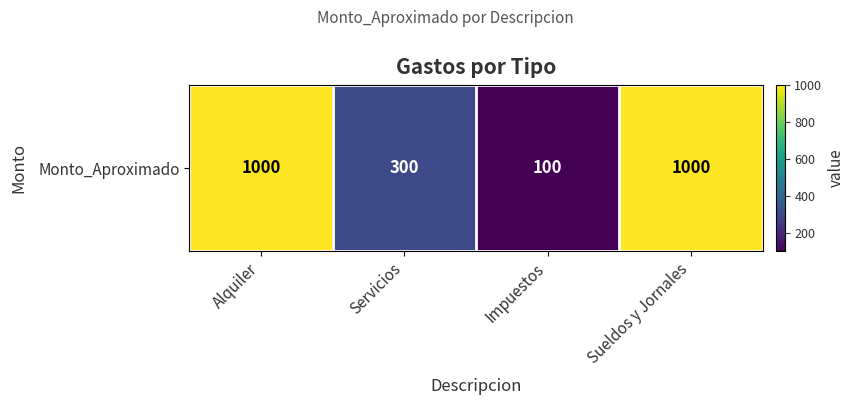

How many series are shown in this chart?

1